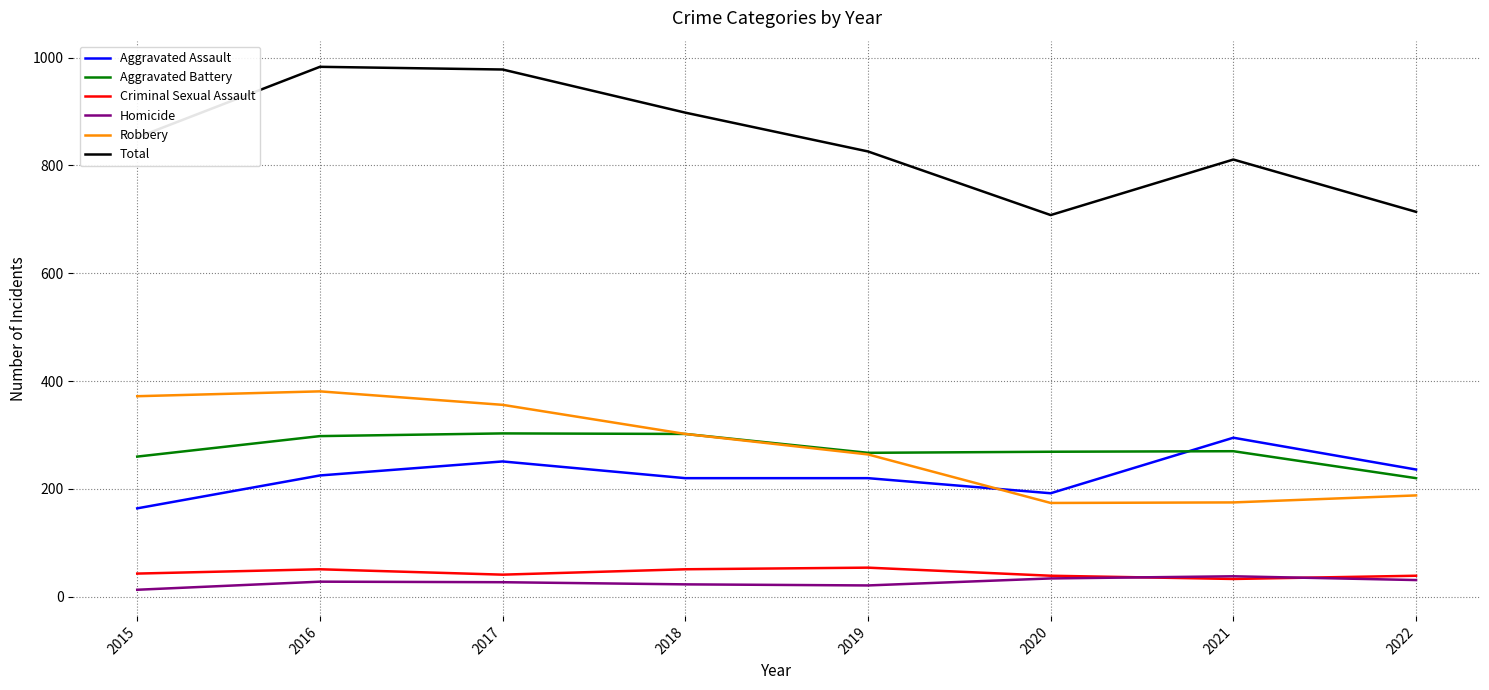

What is the spread (max minus min) of values at 2017?

951